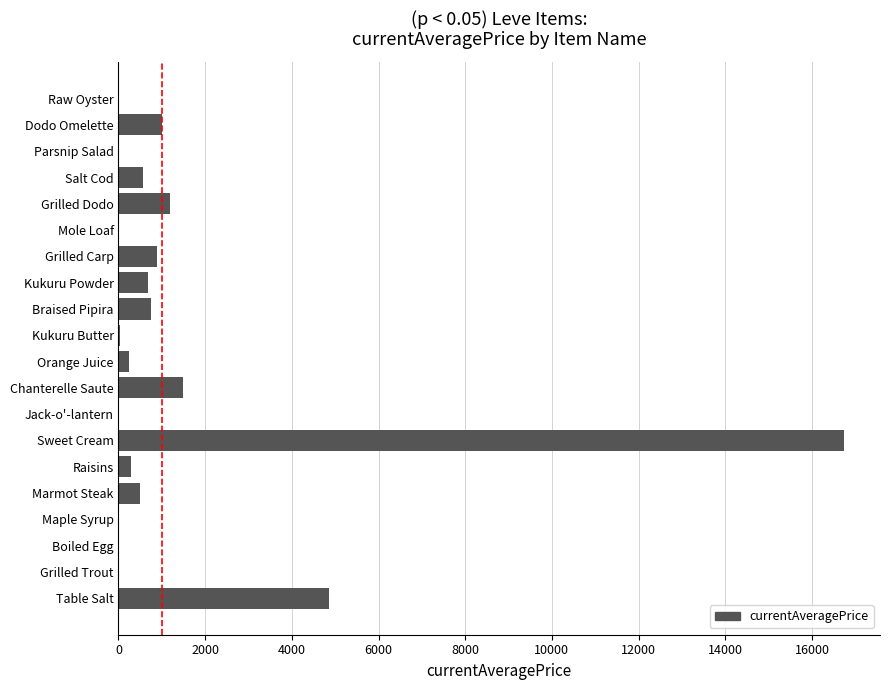

Read the value at Salt Cod.

559.7